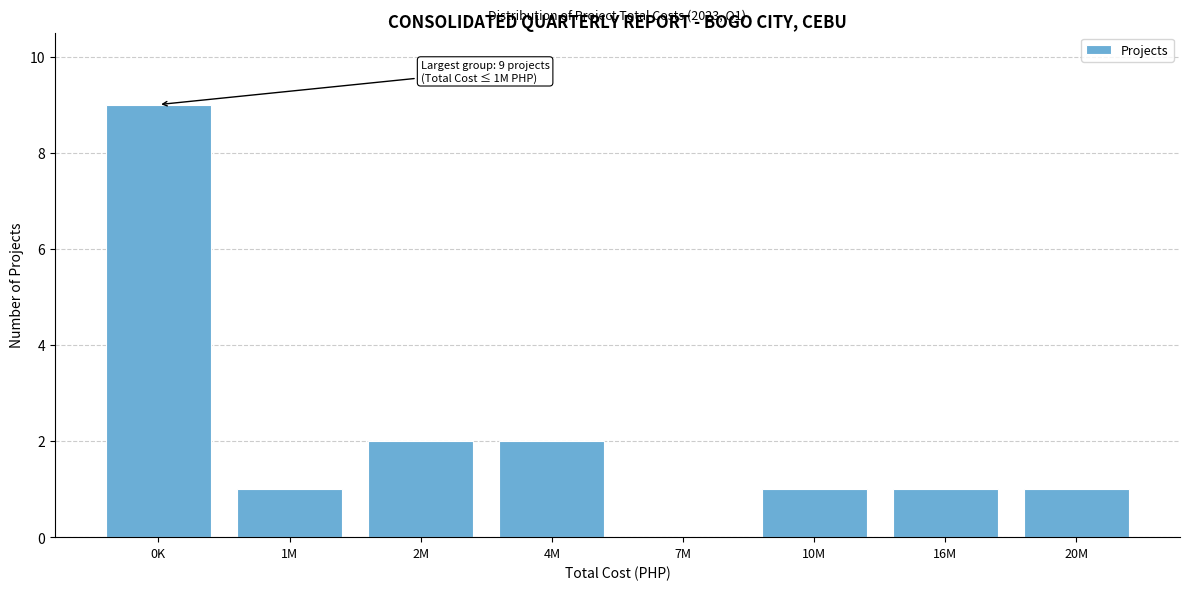

Reading right to left, extract all data points from this chart.

20M=1	16M=1	10M=1	7M=0	4M=2	2M=2	1M=1	0K=9